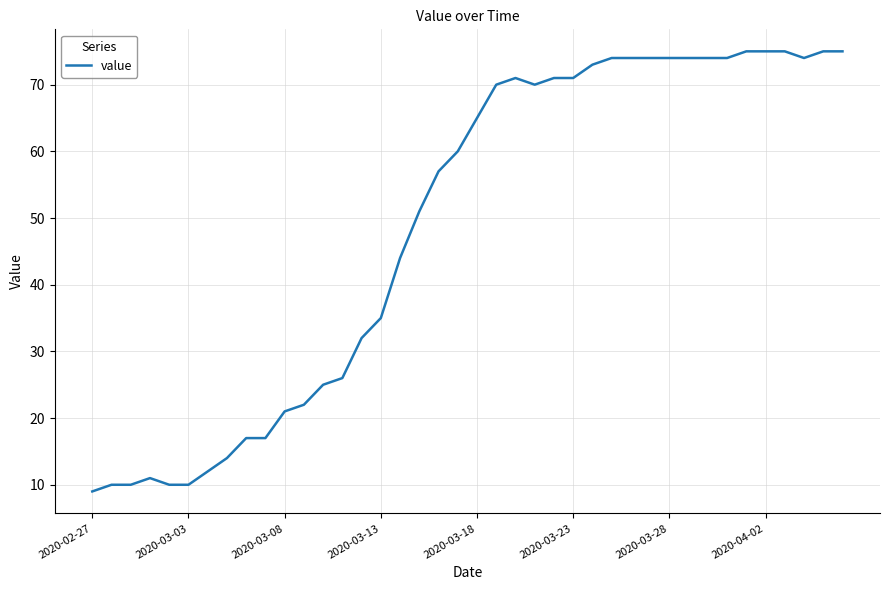

What is the difference between the maximum and minimum values?

66